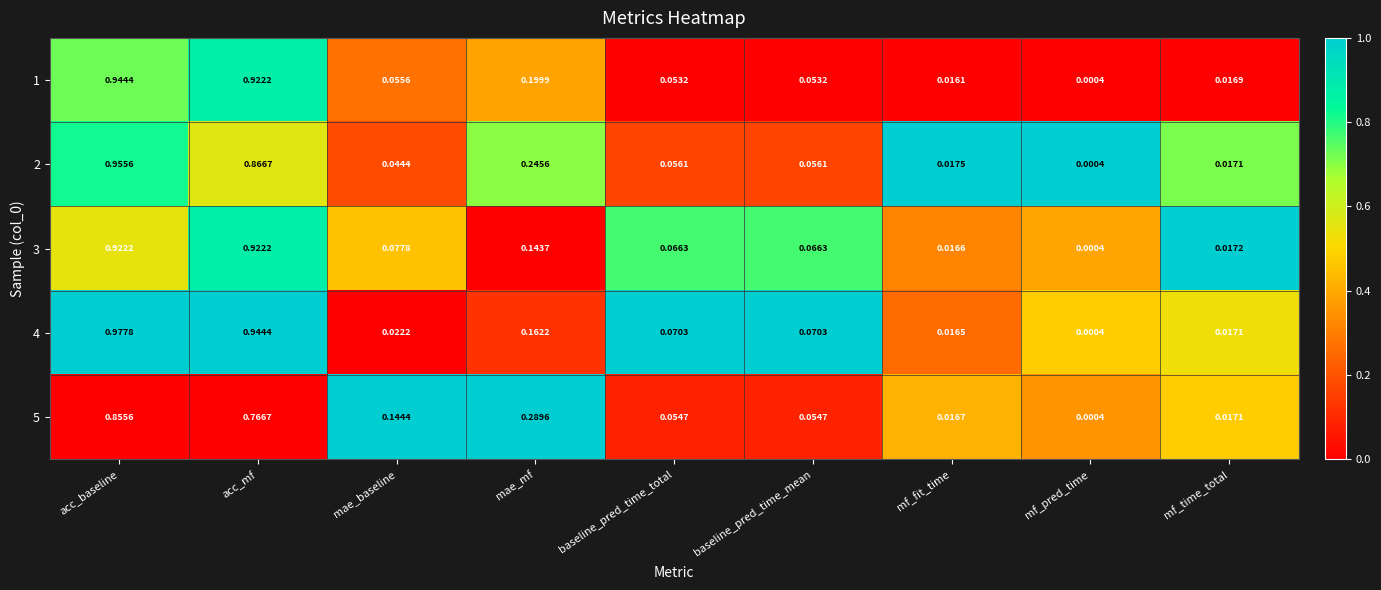

At which category is the sum across all series the highest?

acc_baseline